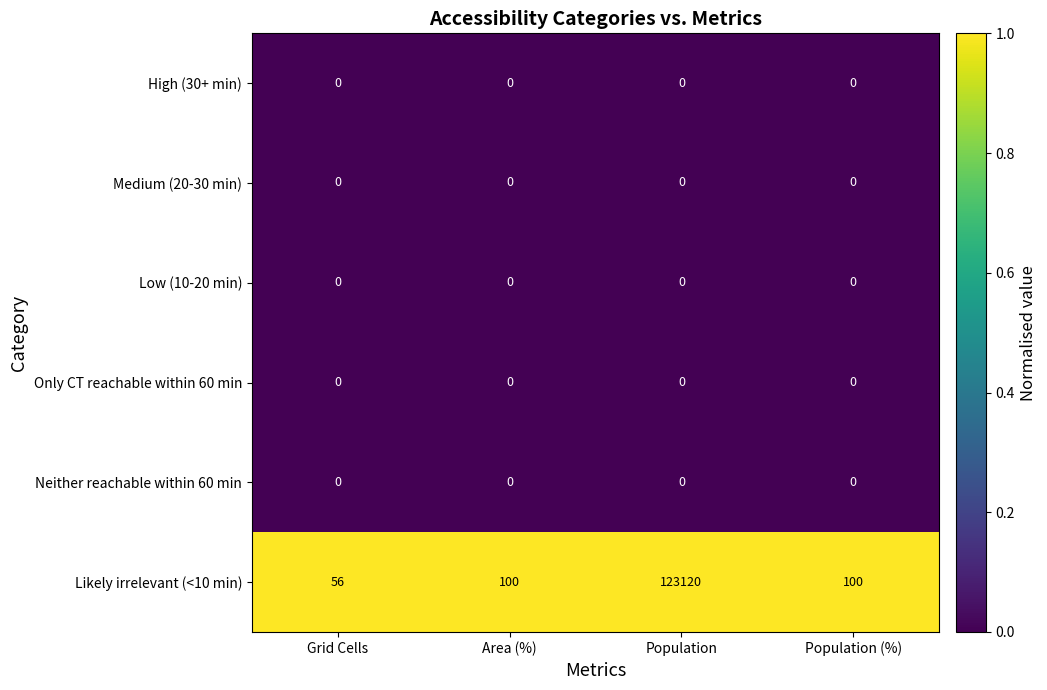

What is the total value across all series at Population?

123120